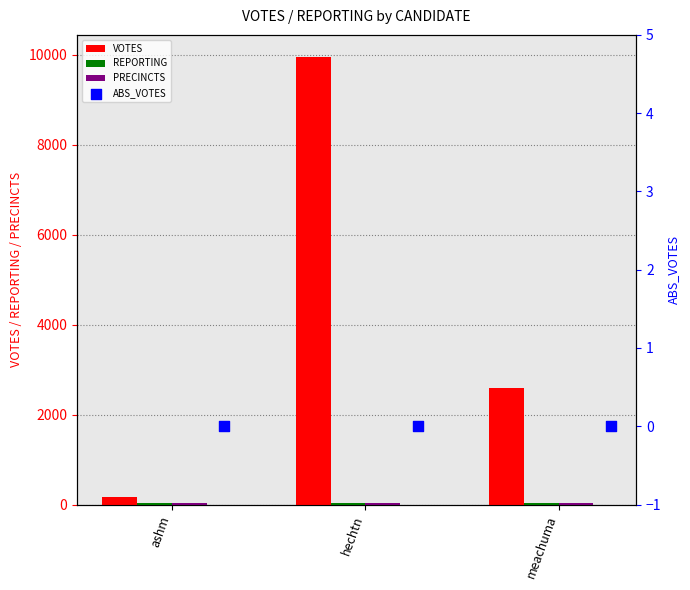

Which series contains the lowest Y value?

ABS_VOTES